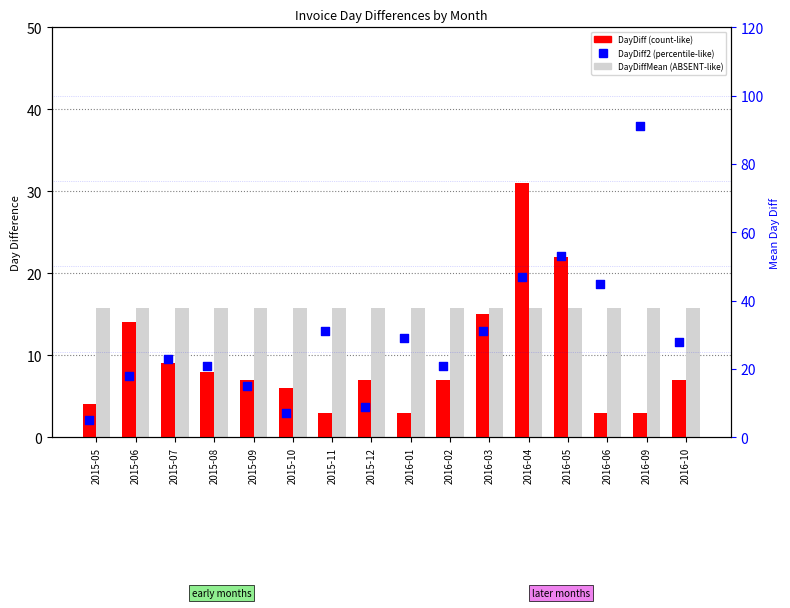

Which series contains the highest Y value?

DayDiff2